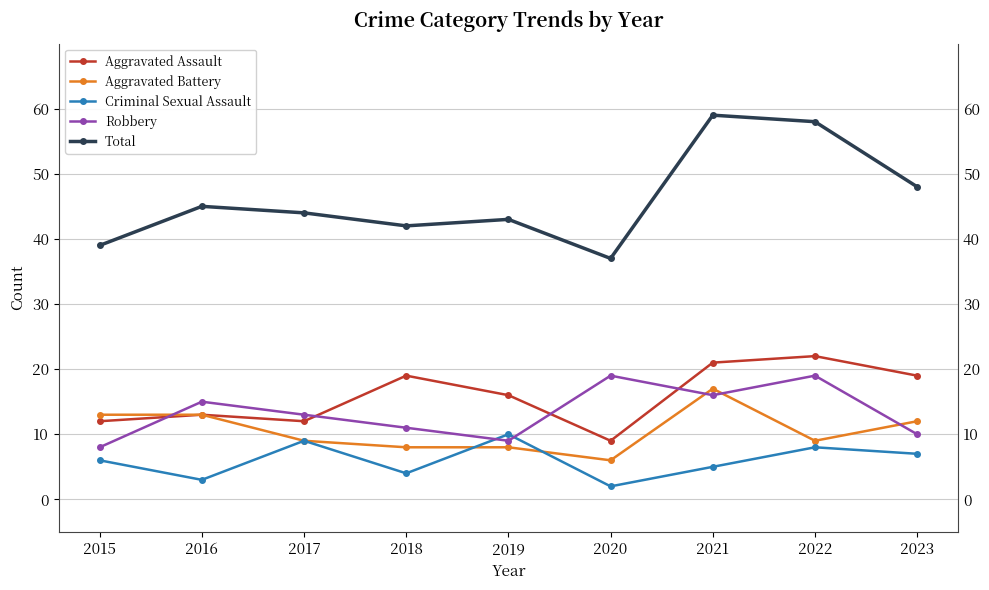

What are all the series names shown in the legend?

Aggravated Assault, Aggravated Battery, Criminal Sexual Assault, Robbery, Total